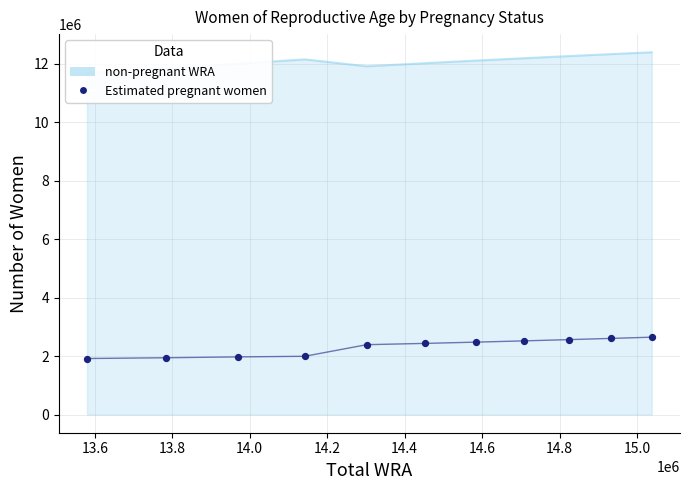

What is the change in value from 13.6 to 14.0?

+49882.6